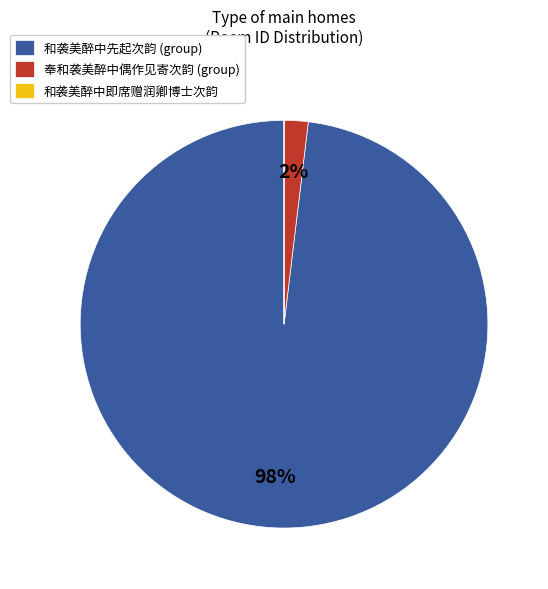

Is the sum of 和袭美醉中先起次韵 (group) and 奉和袭美醉中偶作见寄次韵 (group) greater than half?

Yes